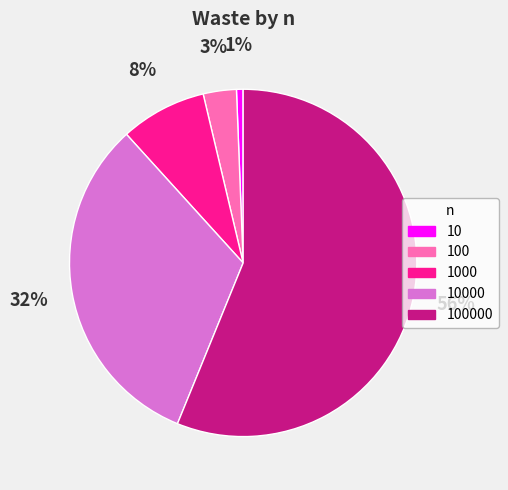

Which has a higher value, 100 or 10?

100